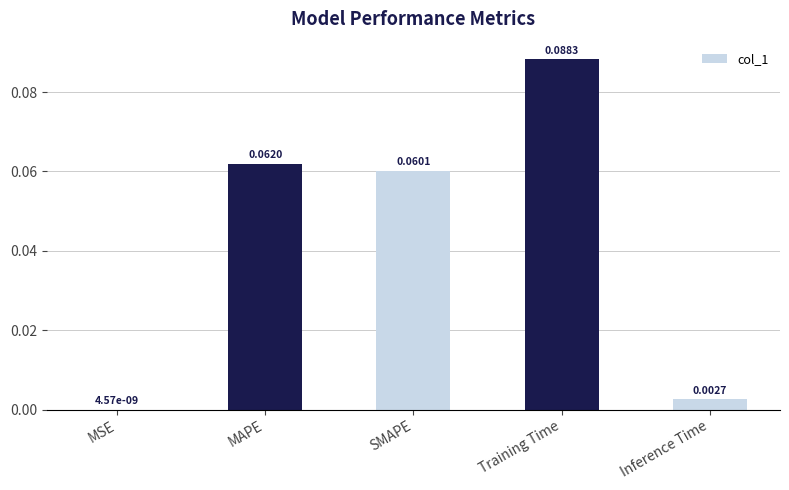

Where is the data nearest to the value 0?

MSE